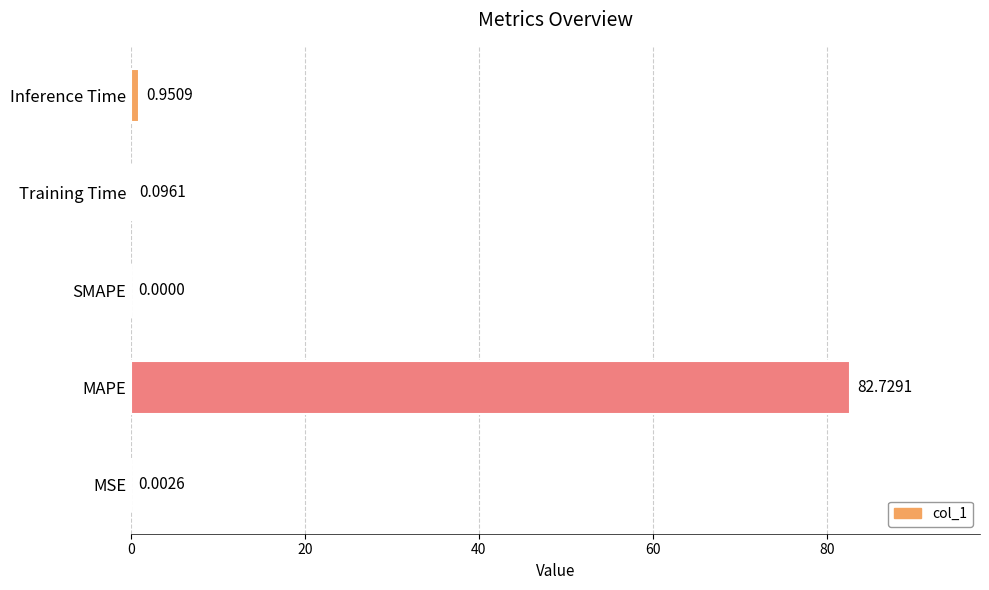

What is the sum of all values?

83.8